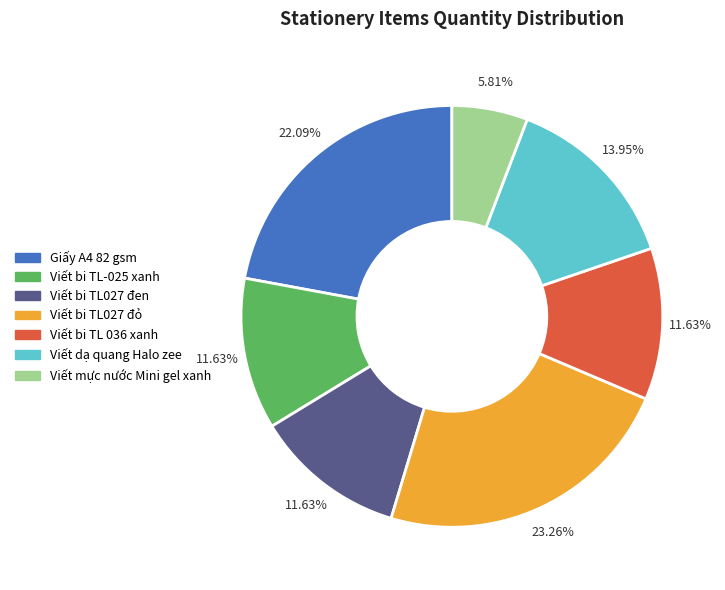

To the nearest percent, what is the difference between the Viết bi TL 036 xanh and Viết mực nước Mini gel xanh slice percentages?

6%